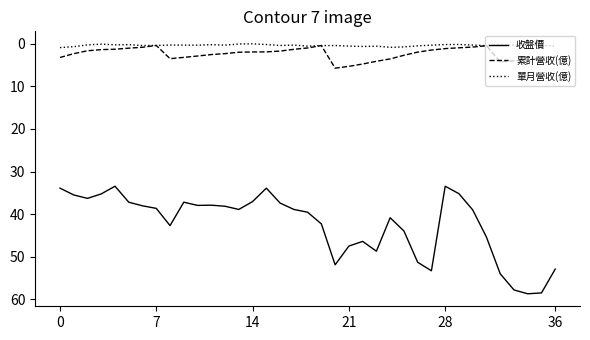

True or false: 收盤價 and 累計營收(億) intersect in this chart.

False